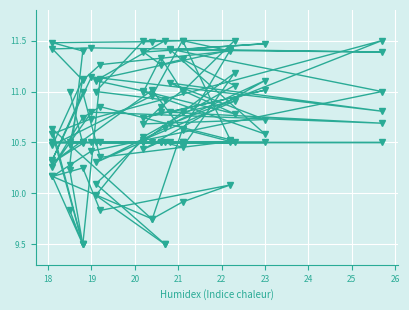

How many distinct data groups are displayed?

6